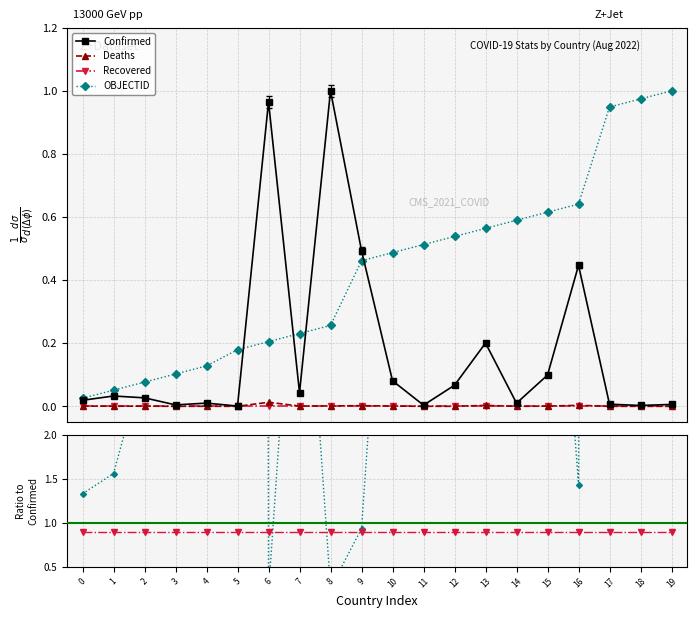

At which label does Confirmed reach its peak?

8